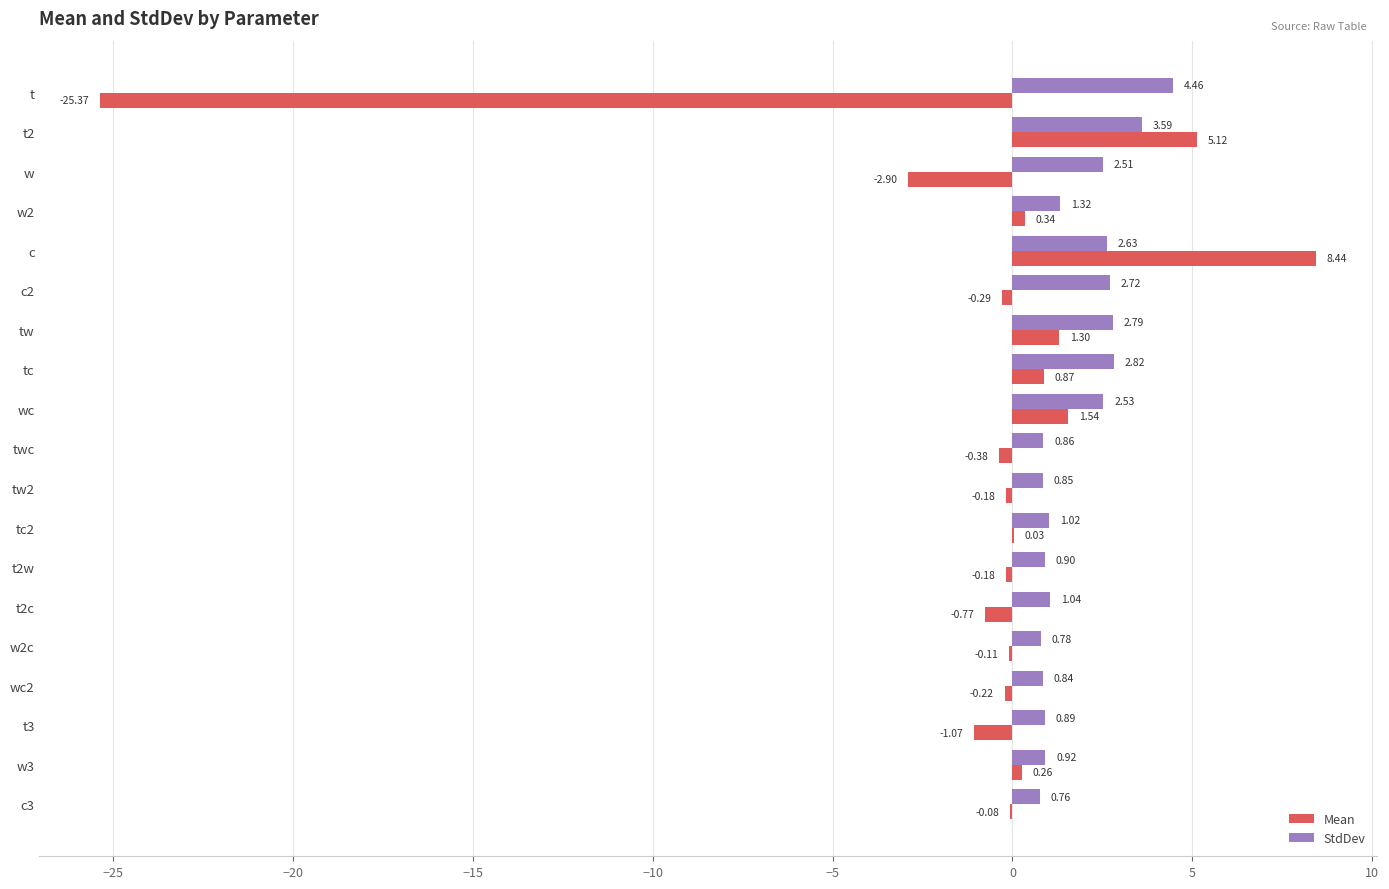

At which category is the sum across all series the highest?

c